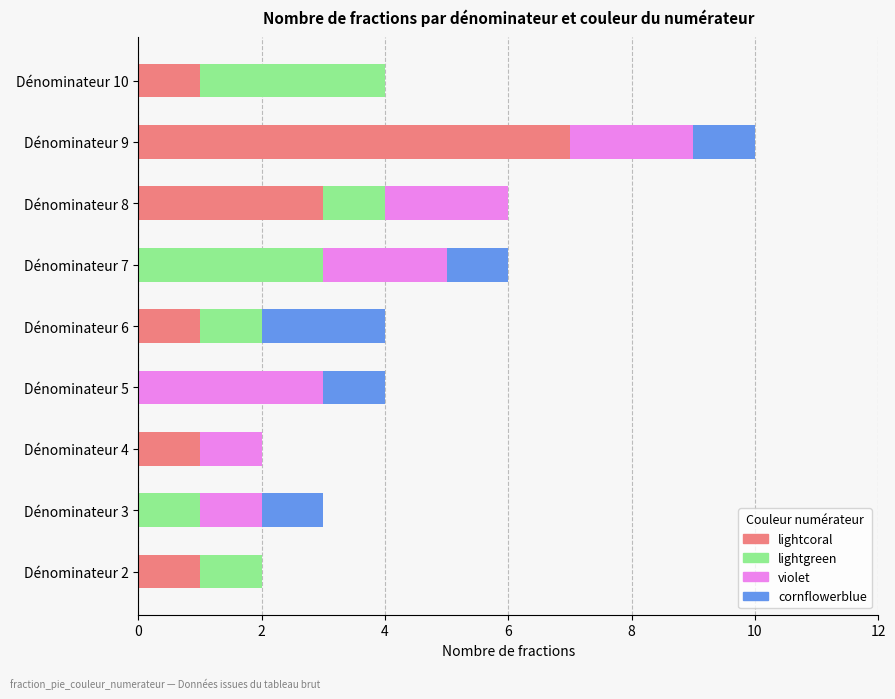

At which category is the sum across all series the highest?

Dénominateur 9